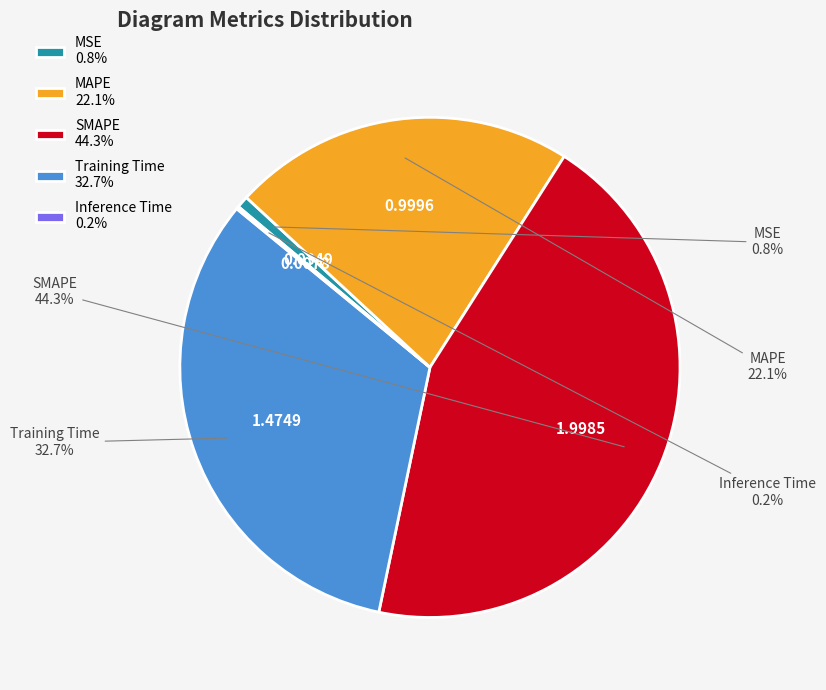

How much of the chart is everything except Training Time?

67.3%